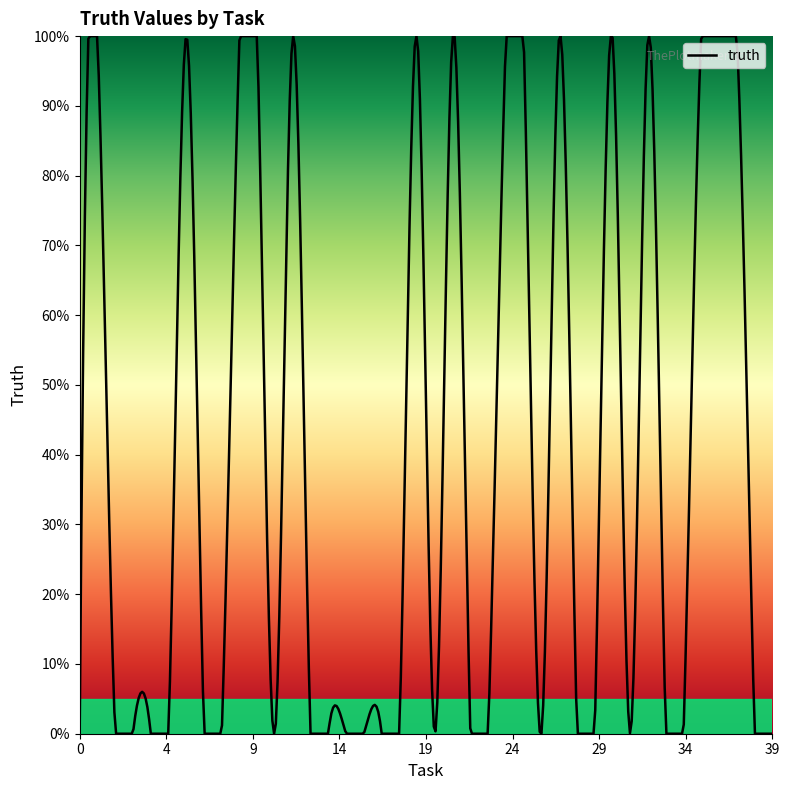

Does the chart display data point markers on the line(s)?

No